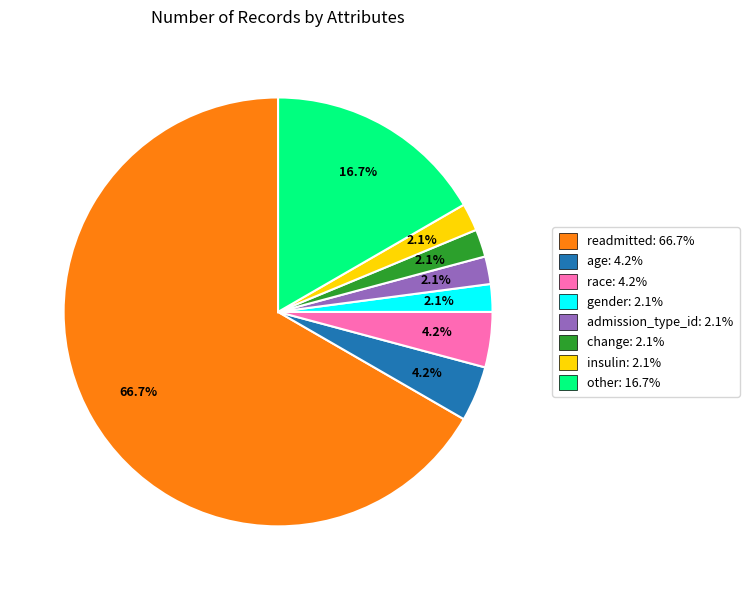

True or false: insulin accounts for 2% of the total.

True